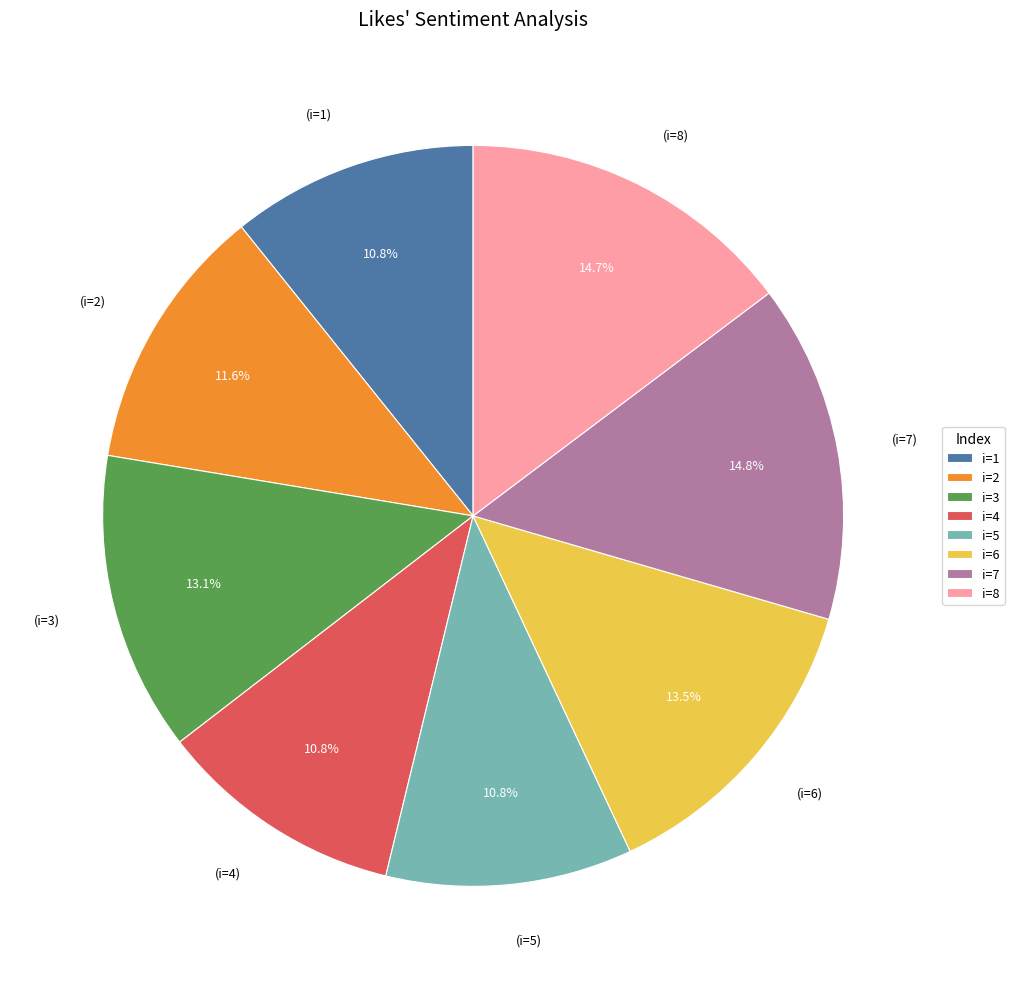

Does any single category account for the majority?

No